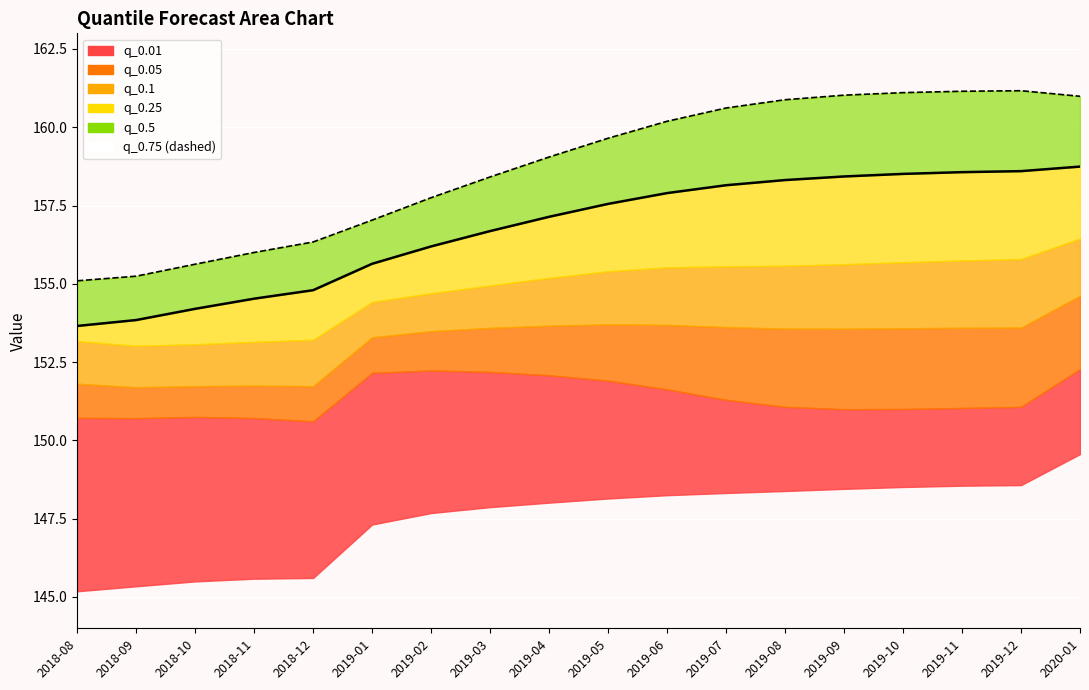

What is the difference between the maximum and second lowest values?

4.9